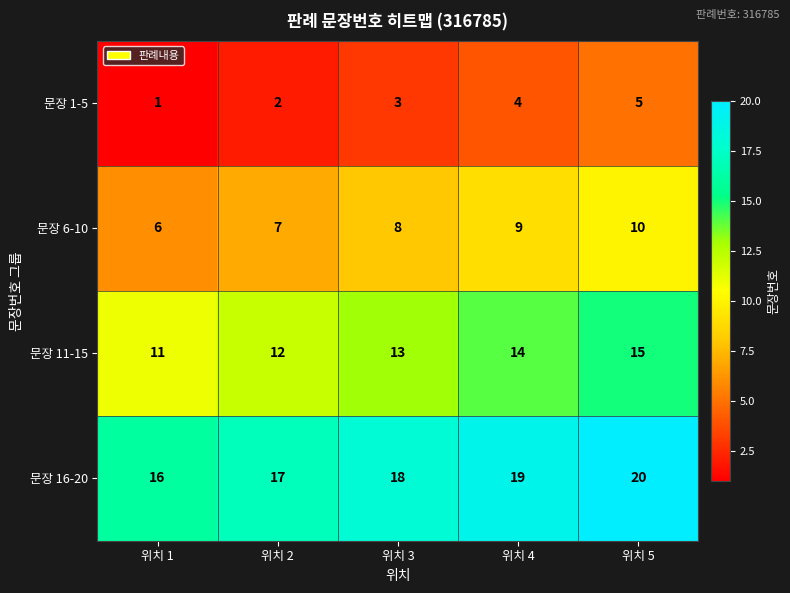

Reading left to right, transcribe all the data shown in this chart.

문장 1-5: 위치 1=1	위치 2=2	위치 3=3	위치 4=4	위치 5=5
문장 6-10: 위치 1=6	위치 2=7	위치 3=8	위치 4=9	위치 5=10
문장 11-15: 위치 1=11	위치 2=12	위치 3=13	위치 4=14	위치 5=15
문장 16-20: 위치 1=16	위치 2=17	위치 3=18	위치 4=19	위치 5=20